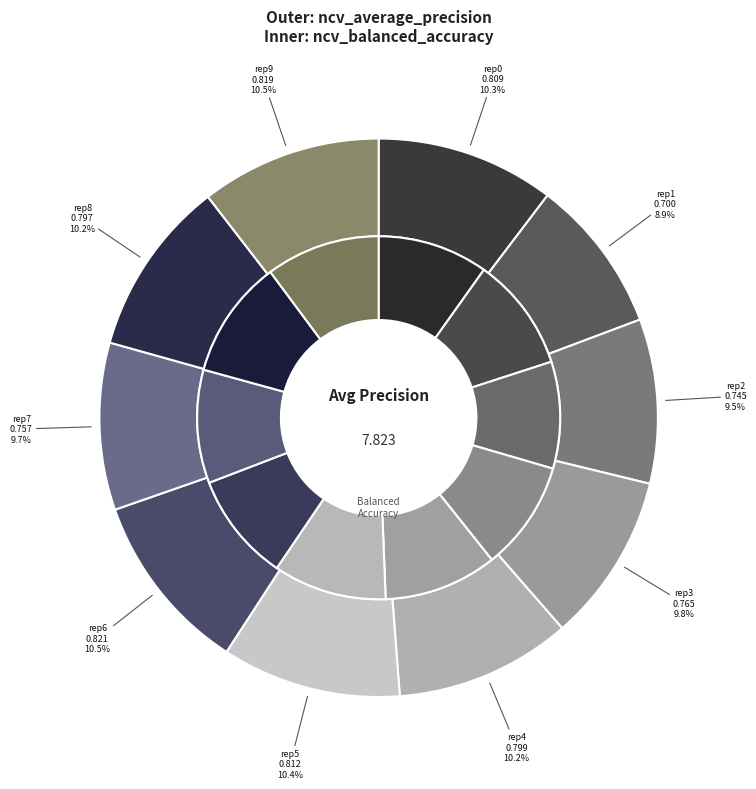

To the nearest percent, what portion does outer-repetition5 represent?

10%